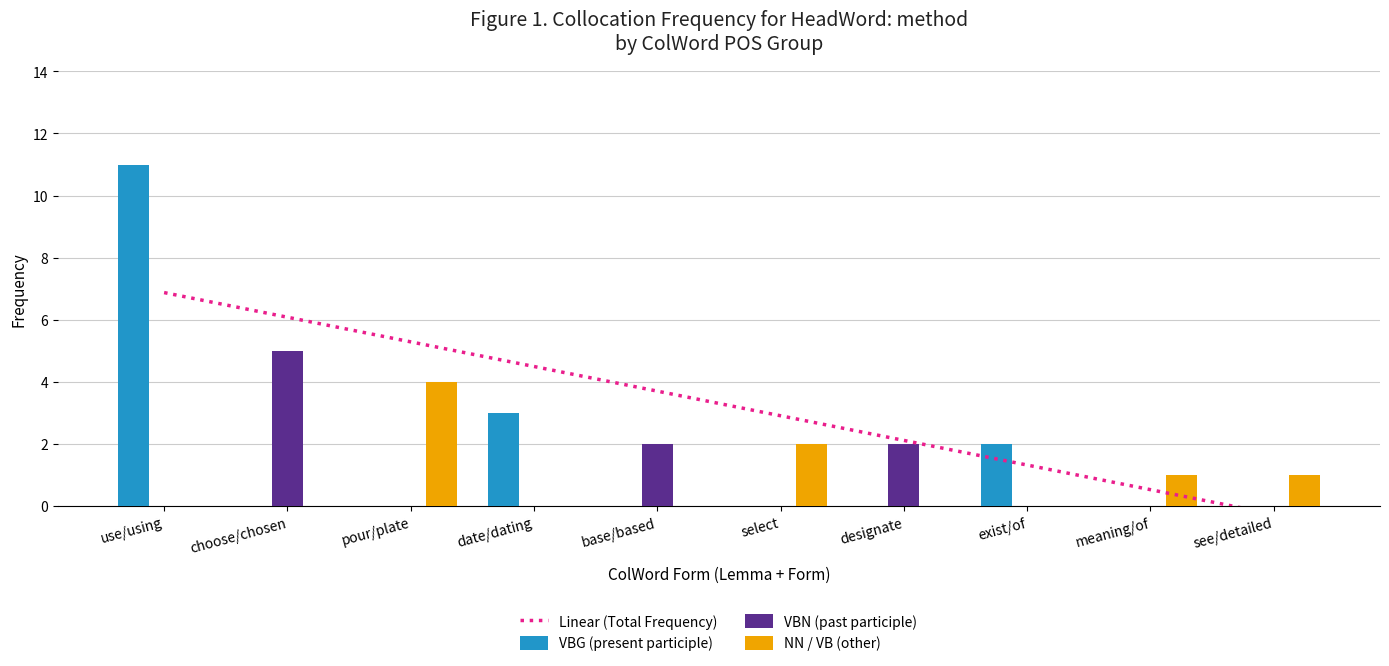

What is the sum of the Linear (Total Frequency) values at date/dating and use/using?

11.4